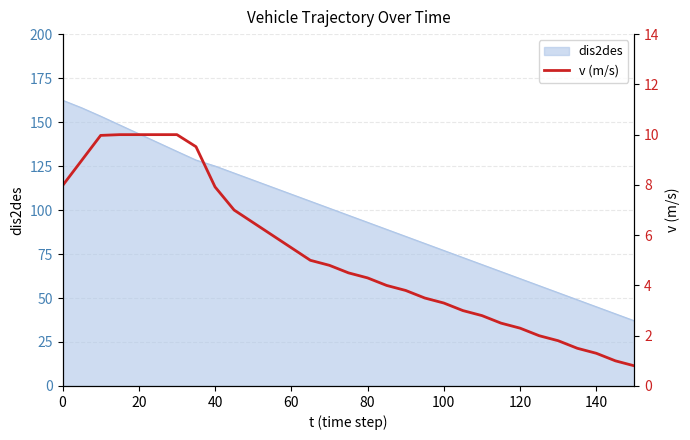

What is the minimum value for dis2des?

37.0